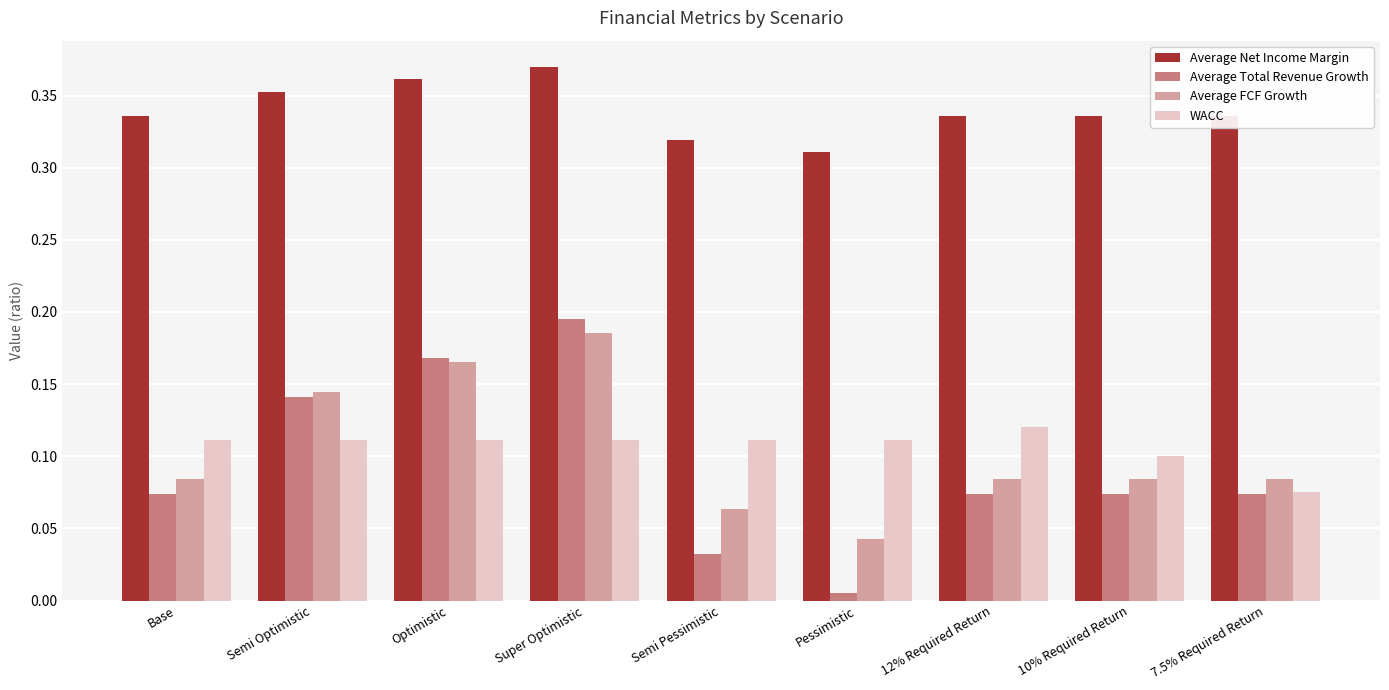

What is the total value across all series at Semi Optimistic?

0.7